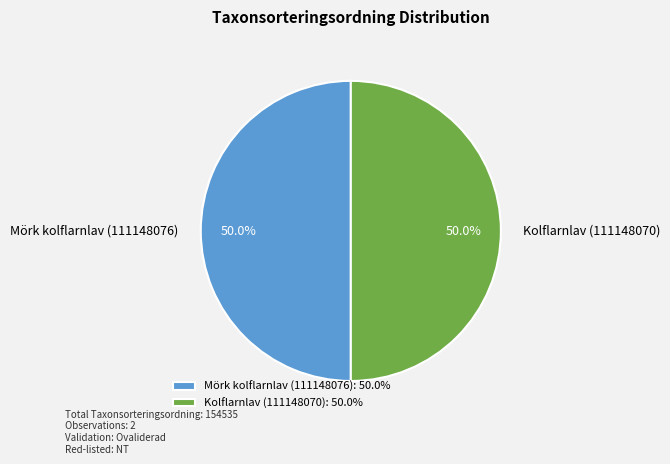

What is the ratio of the value at Mörk kolflarnlav (111148076) to the value at Kolflarnlav (111148070)?

1.0